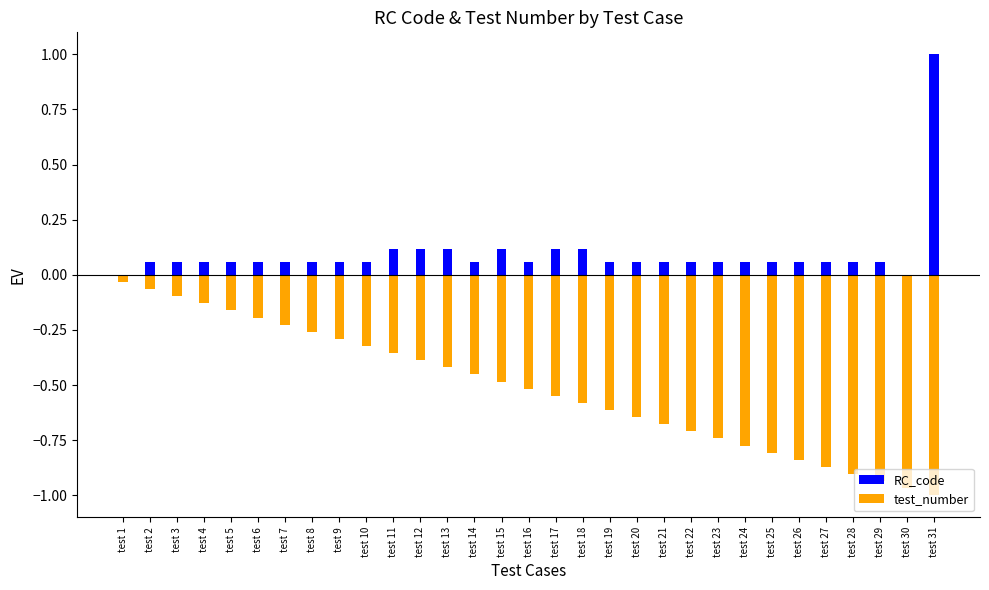

What is the smallest value displayed?

-1.0